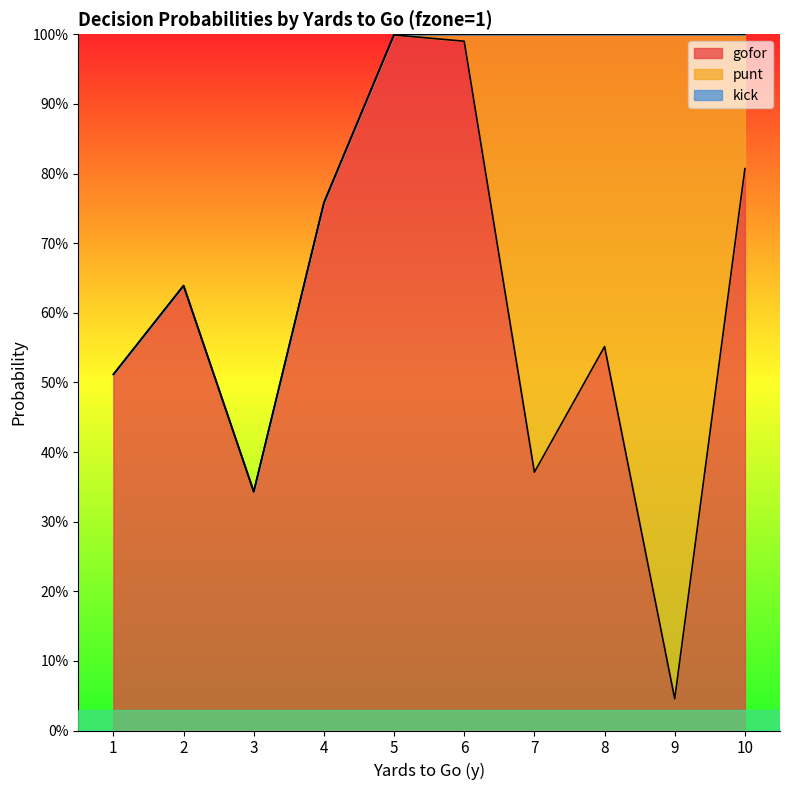

What is the total value across all series at 5?

1.0